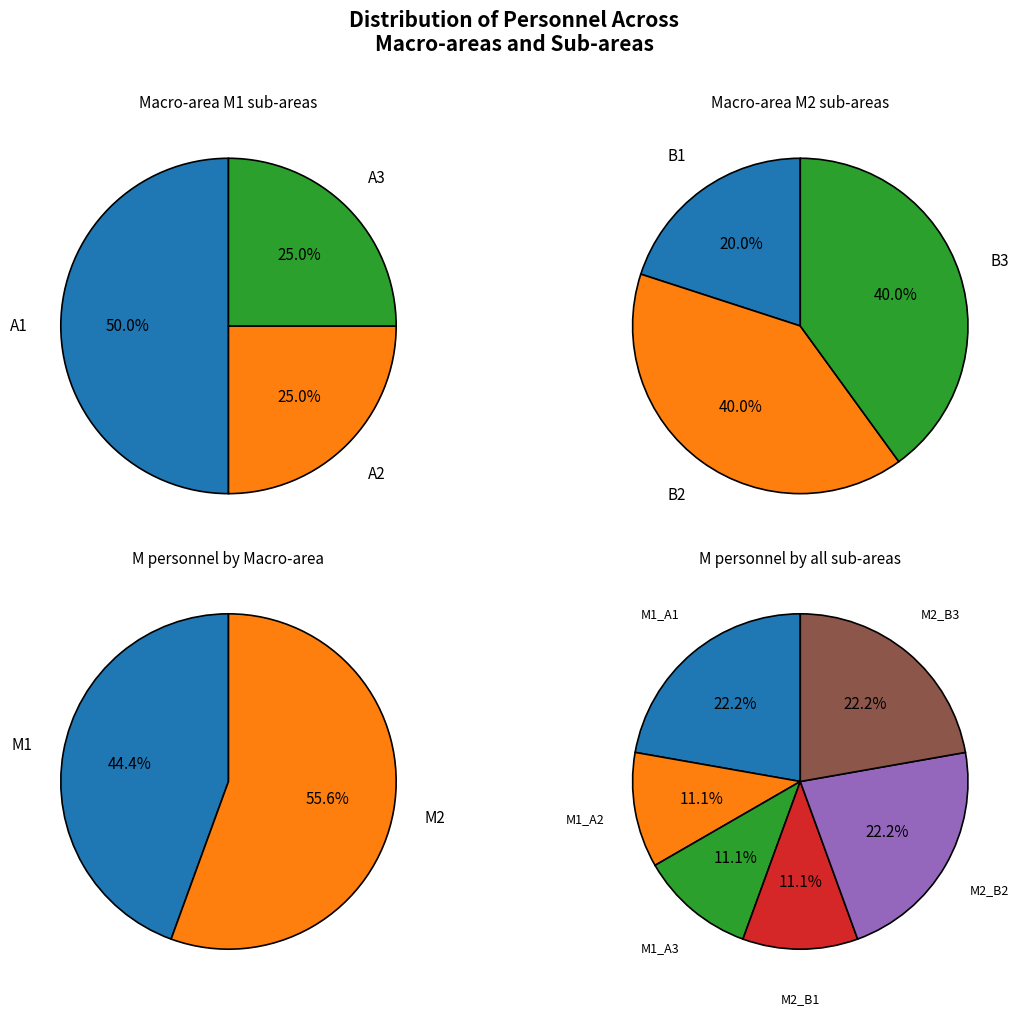

What is the ratio of the value at B2 to the value at B1?

2.0